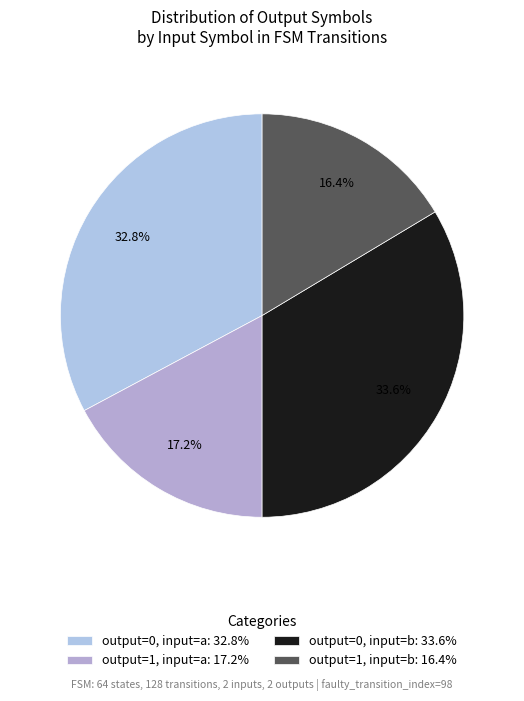

Rank the categories by value from highest to lowest.

output=0, input=b: 33.6%, output=0, input=a: 32.8%, output=1, input=a: 17.2%, output=1, input=b: 16.4%